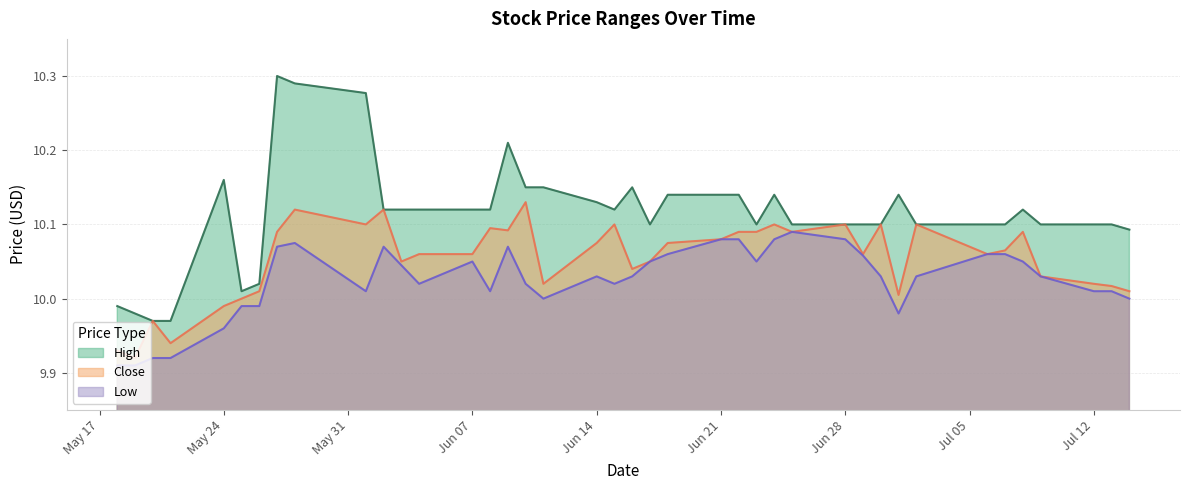

The High series shows 10.0 at 2021-05-21. True or false?

True